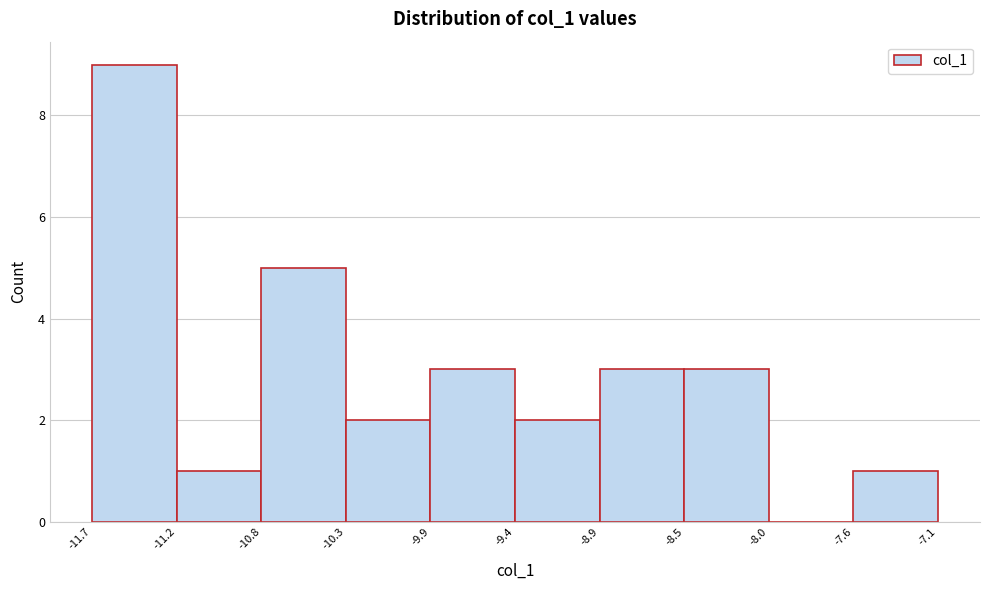

How tall is the bar that spans -9.4 to -8.9 on the x-axis? The values are not printed on the chart, so give them approximately, as read against the axis.

2